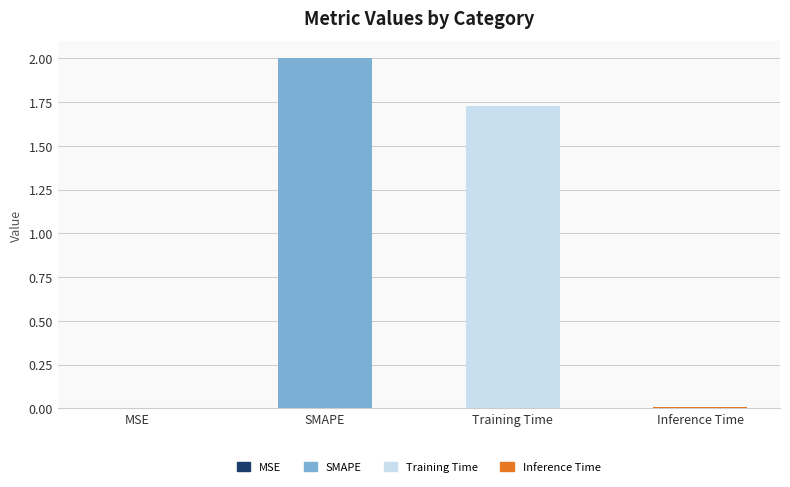

What is the label of the 4th bar from the left?

Inference Time